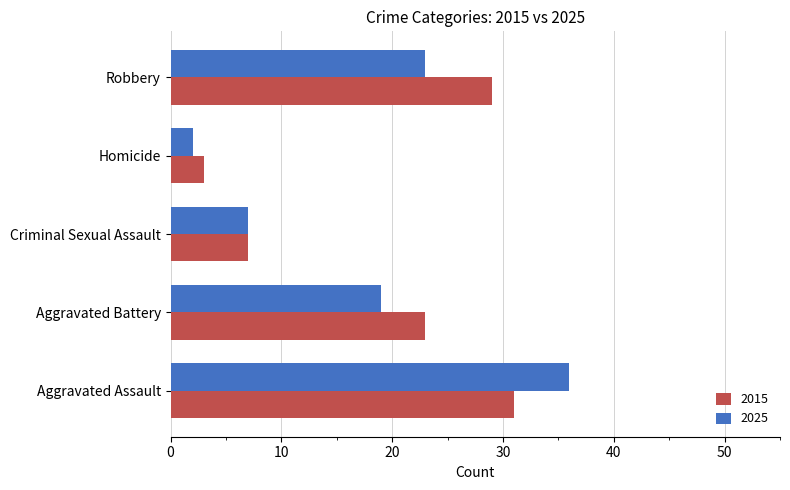

Which category has the lowest value across all series?

Homicide